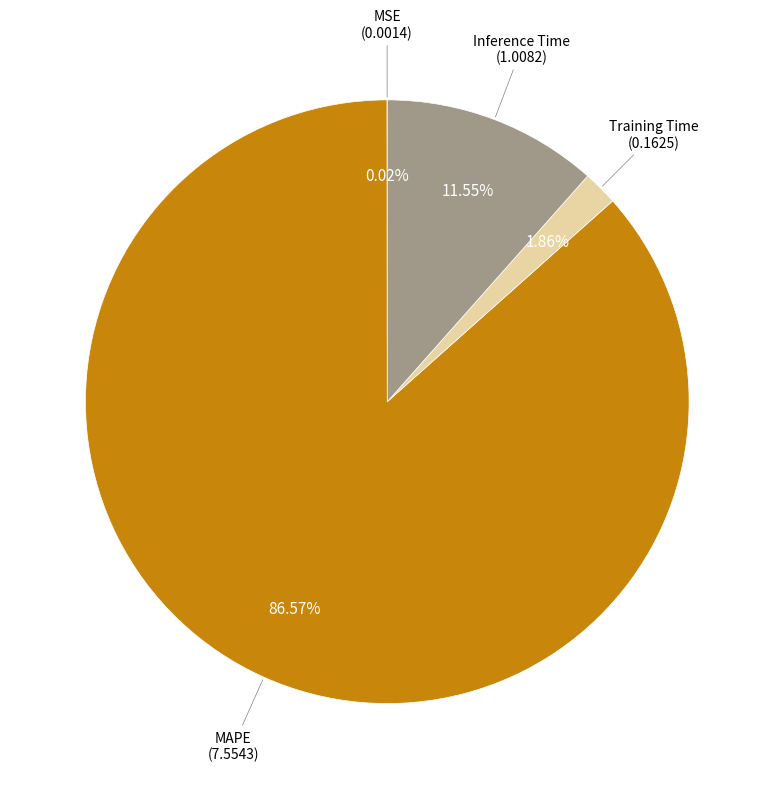

Does any single category account for the majority?

Yes